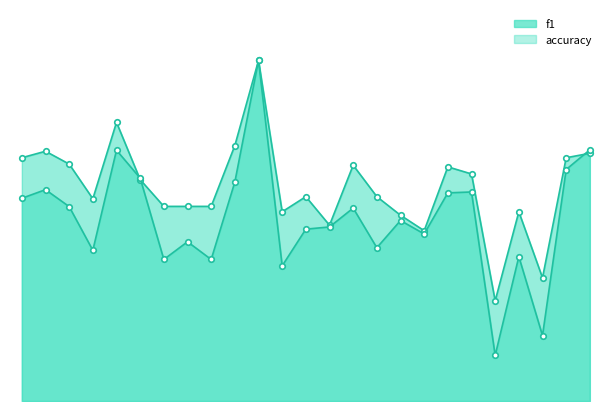

At how many categories does at least one series exceed 0?

25